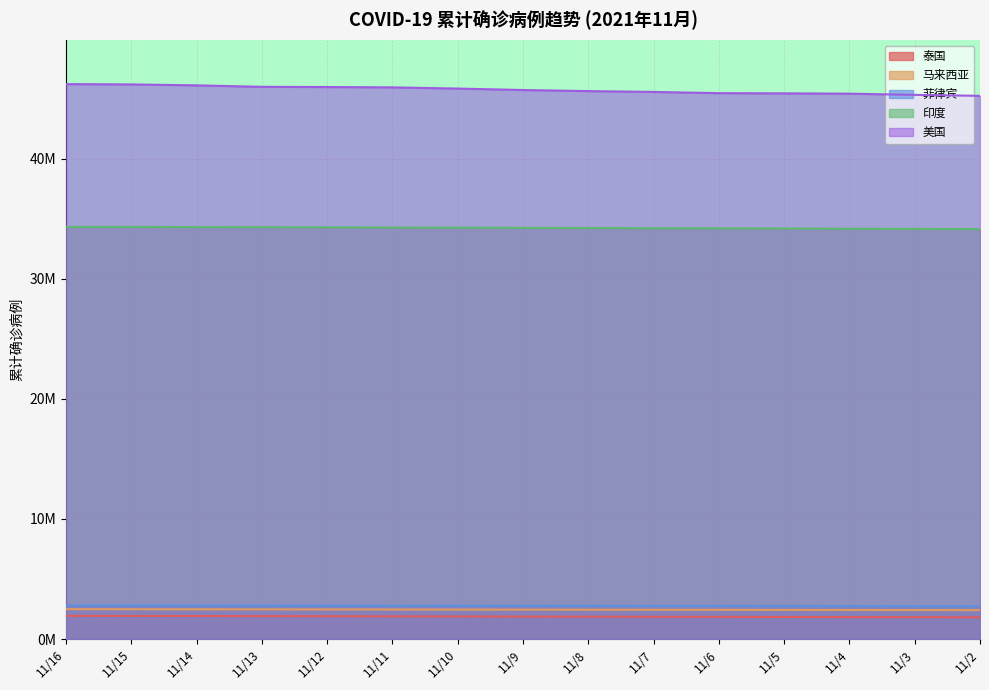

At how many categories does at least one series exceed 32?

15